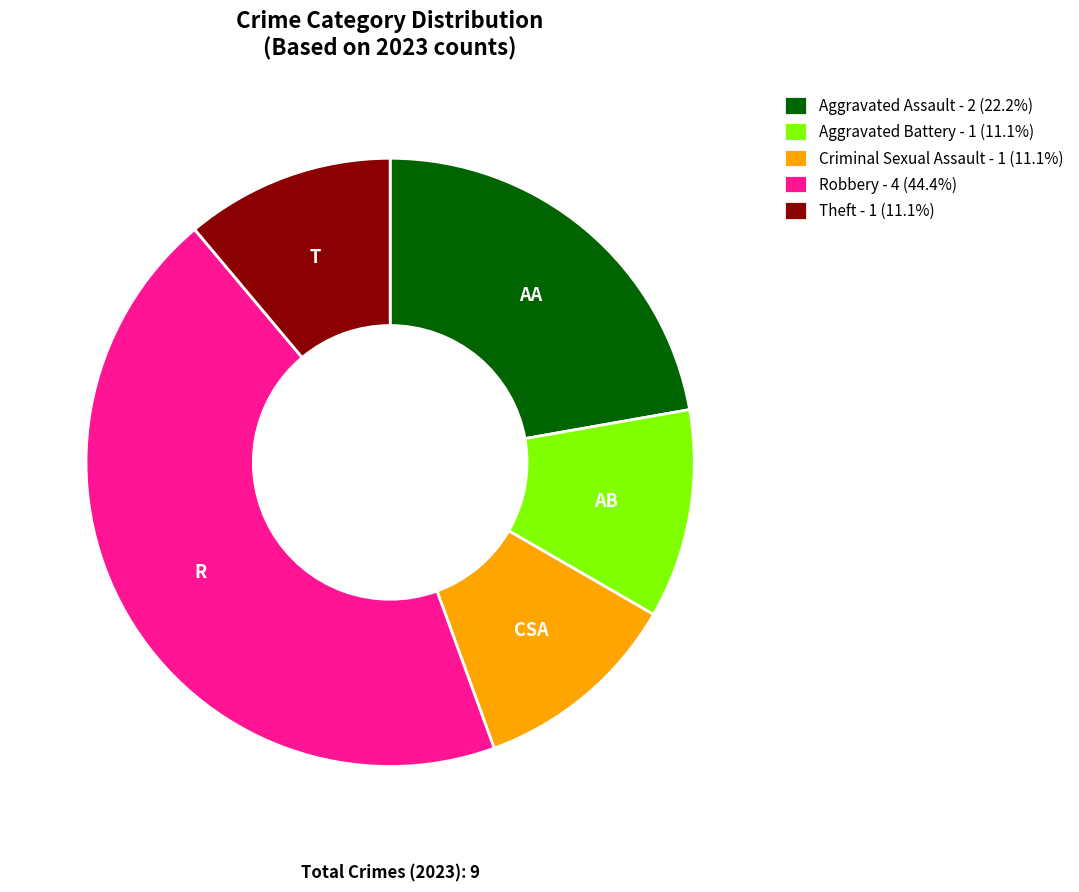

Approximately how many times larger is the value at Robbery compared to Aggravated Battery?

4.0